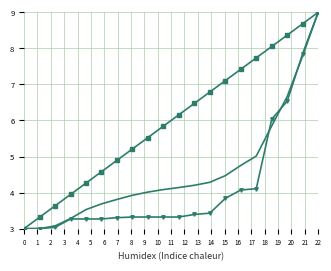

What is the maximum value shown in the chart?

9.0